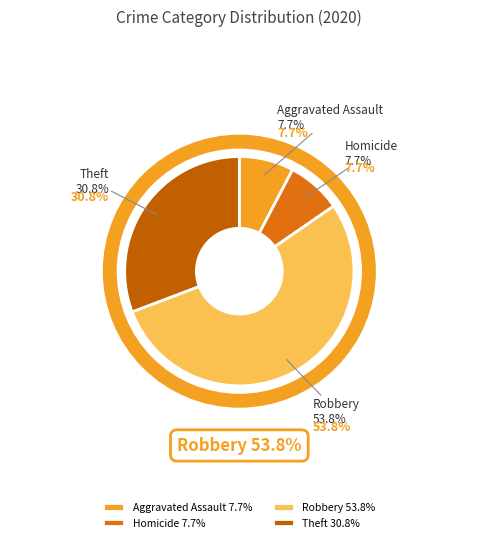

What is the largest slice in the pie chart?

Robbery